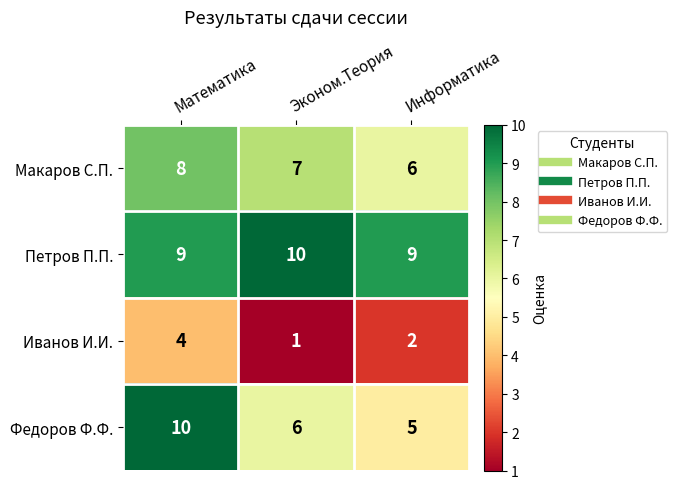

Which series has the largest total across all categories?

Петров П.П.